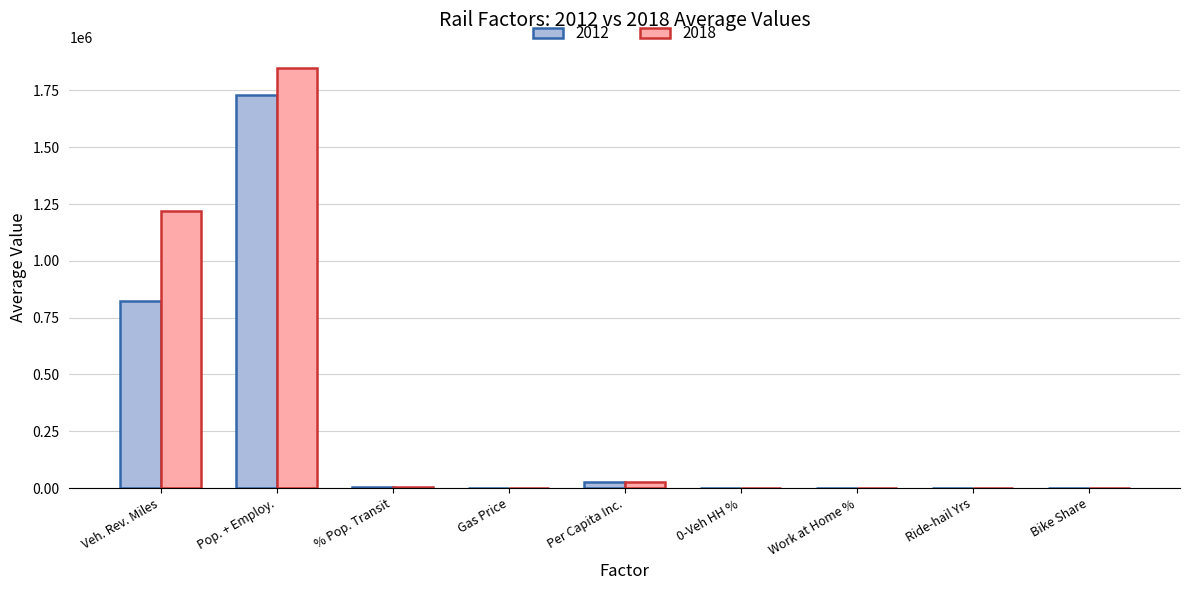

What is the sum of all 2012 values?

2581126.4